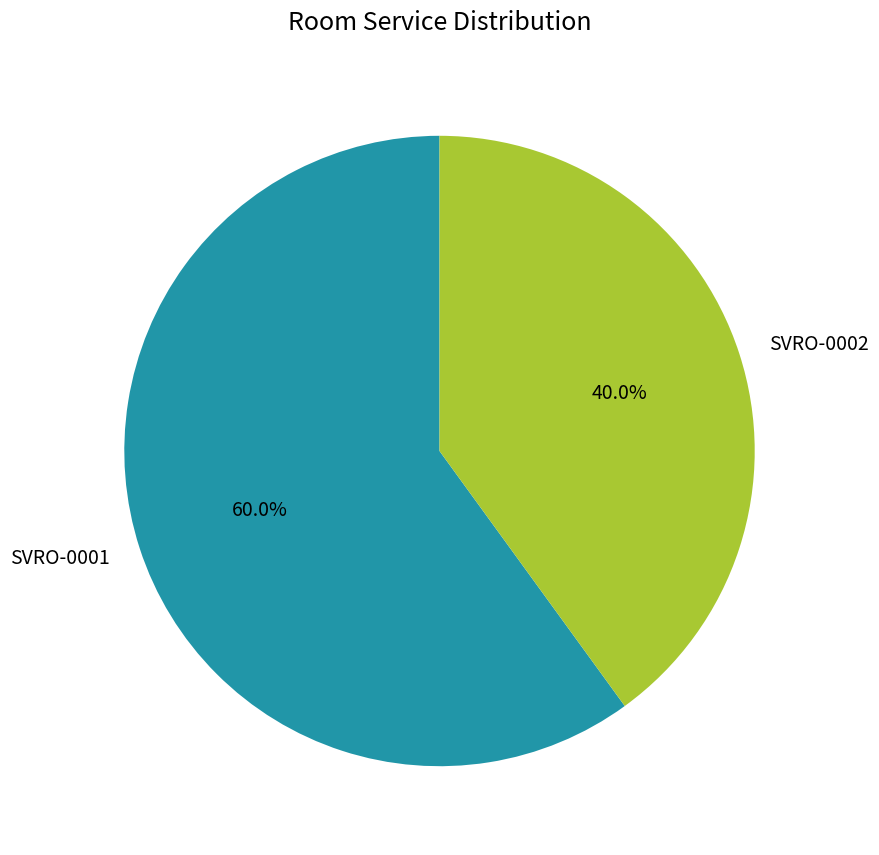

Approximately how many times larger is the value at SVRO-0002 compared to SVRO-0001?

0.7